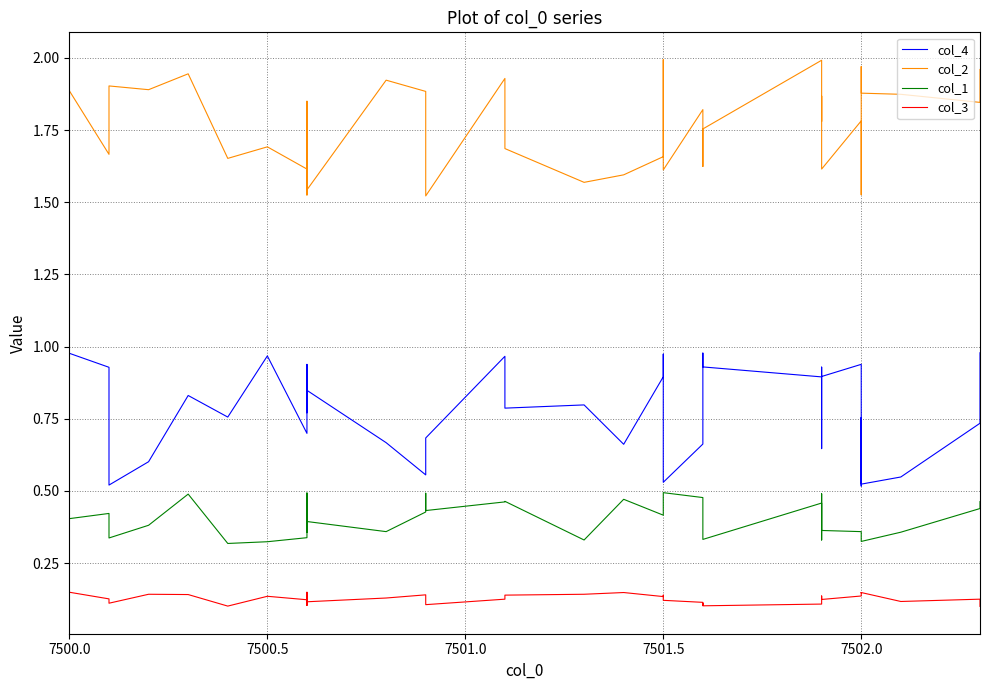

Which series changed the most between 7500.0 and 7501.5?

col_4